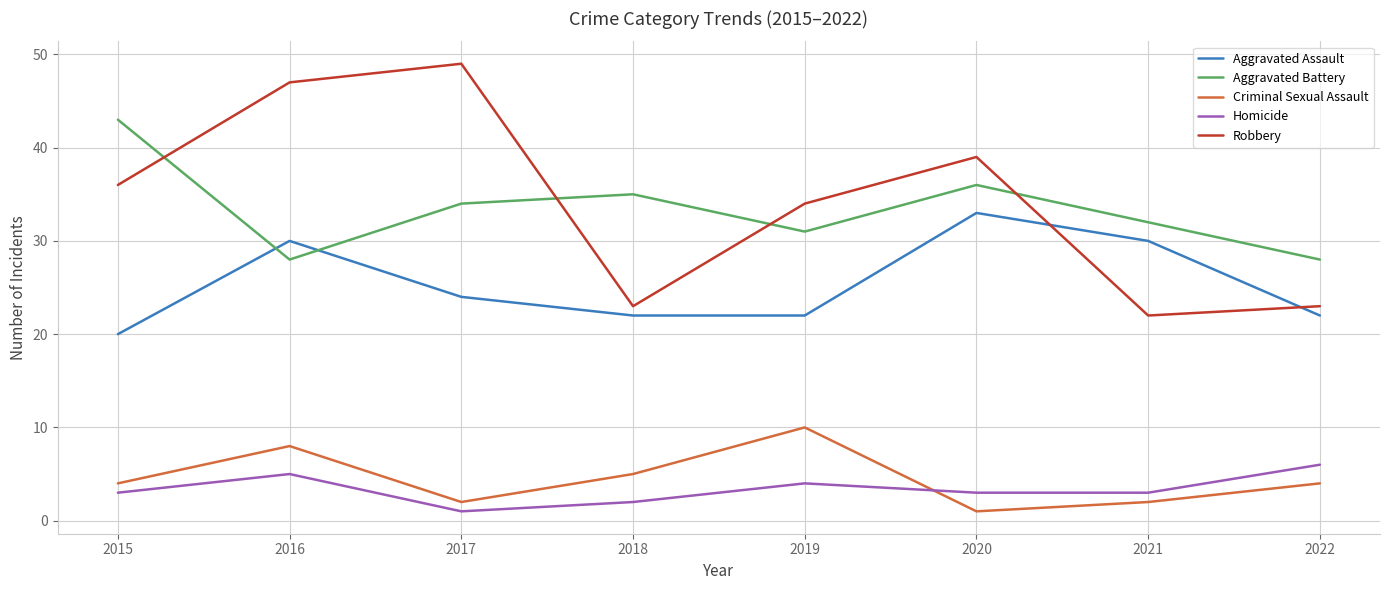

At which category does Homicide reach its first local valley?

2017